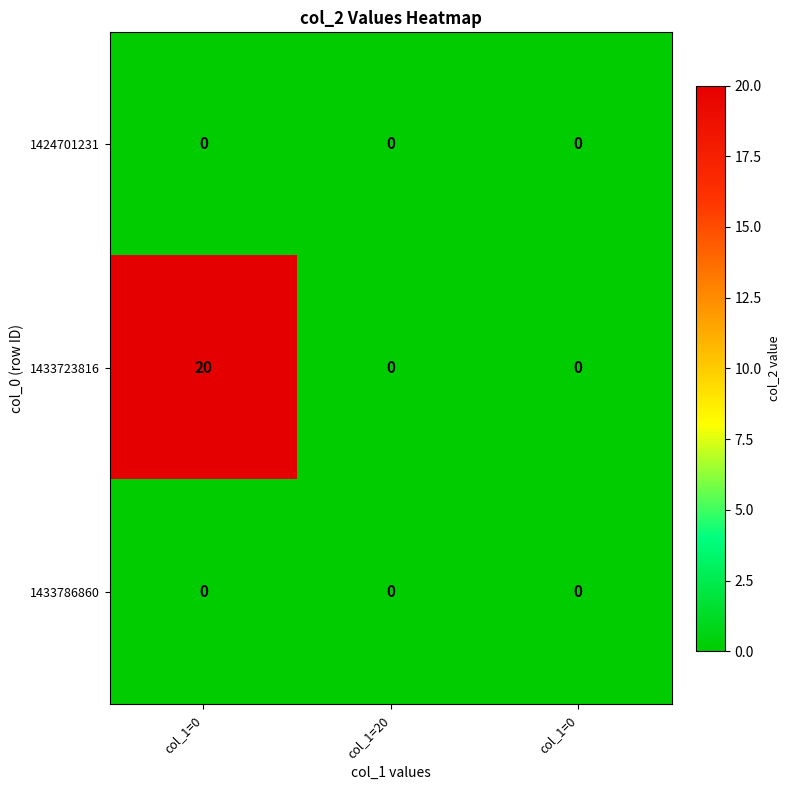

Which category has the lowest value across all series?

col_1=0